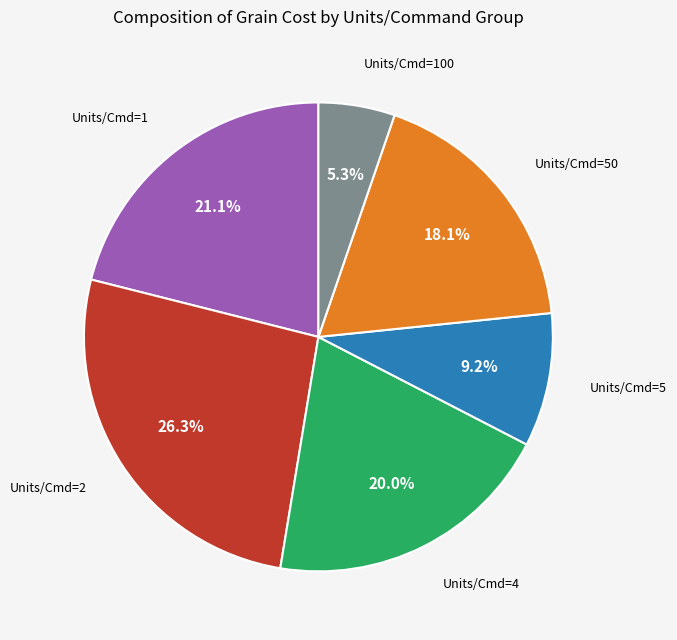

Is there a majority slice in this chart?

No